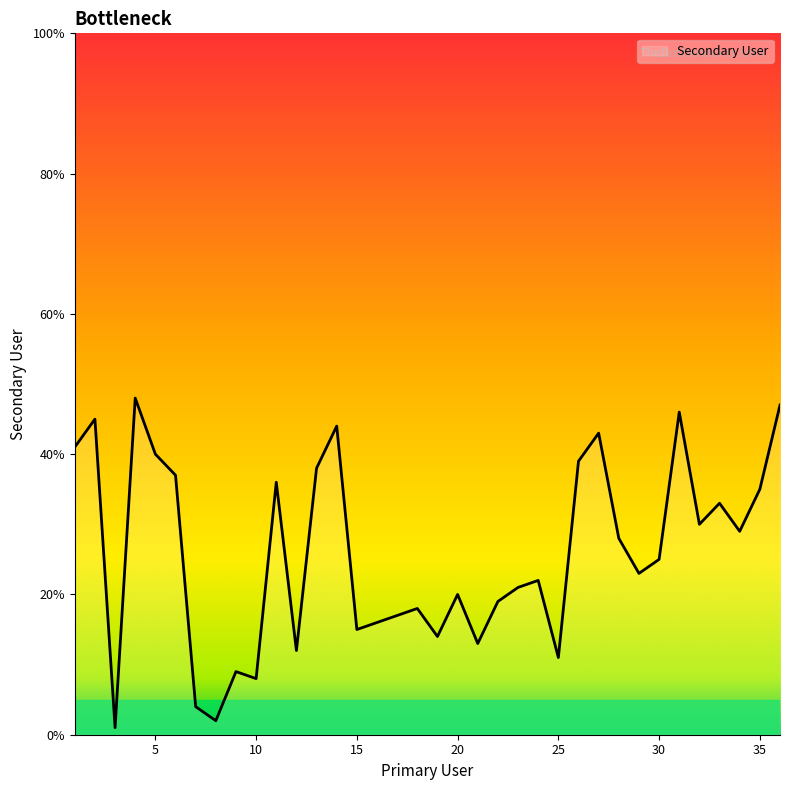

What is the greatest value displayed?

48